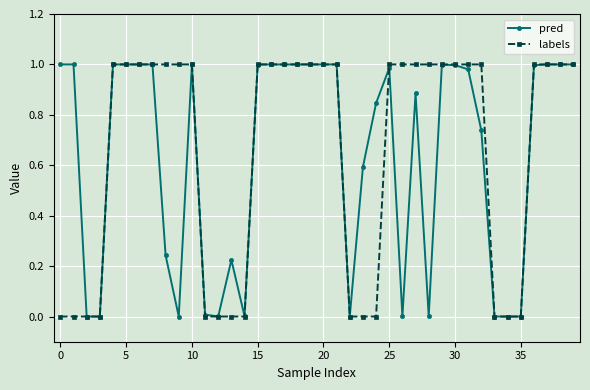

What are all the series names shown in the legend?

pred, labels